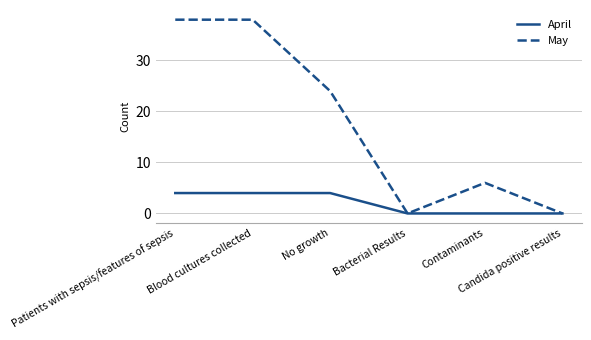

Where is May nearest to the value 19?

No growth